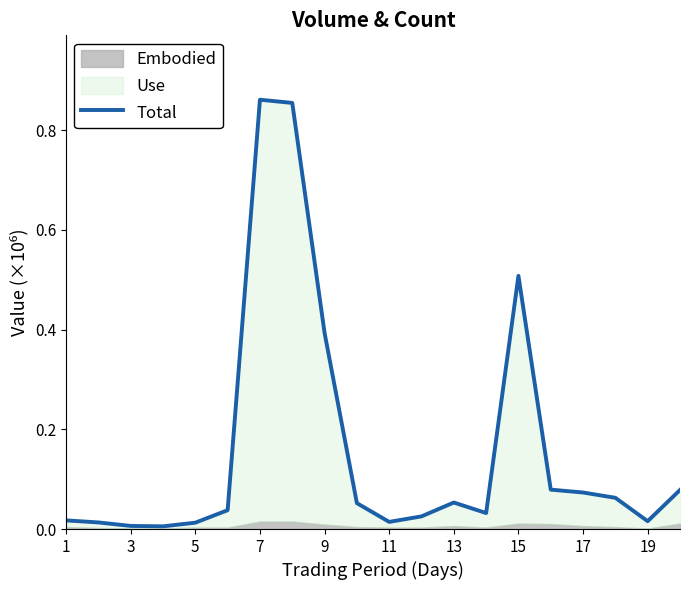

True or false: the data shows 0.1 at 17.

True